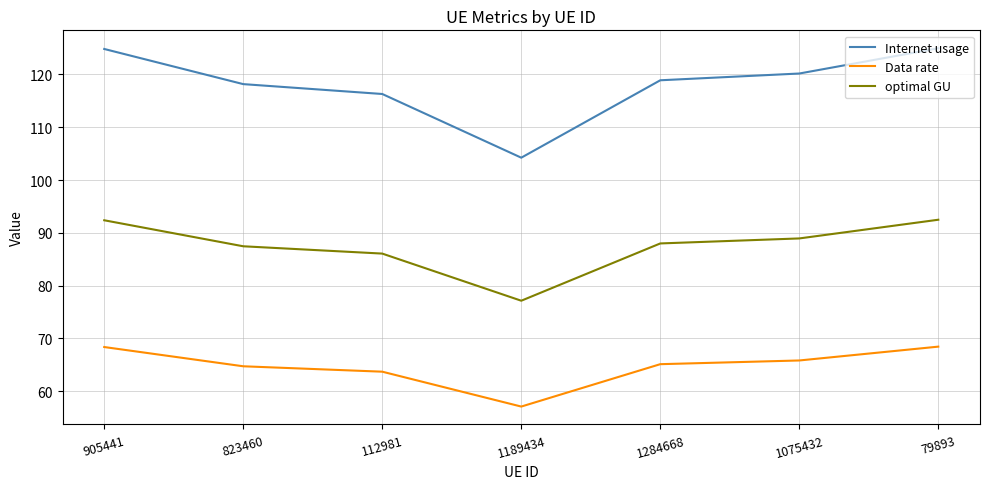

True or false: Data rate and optimal GU cross at least once.

False